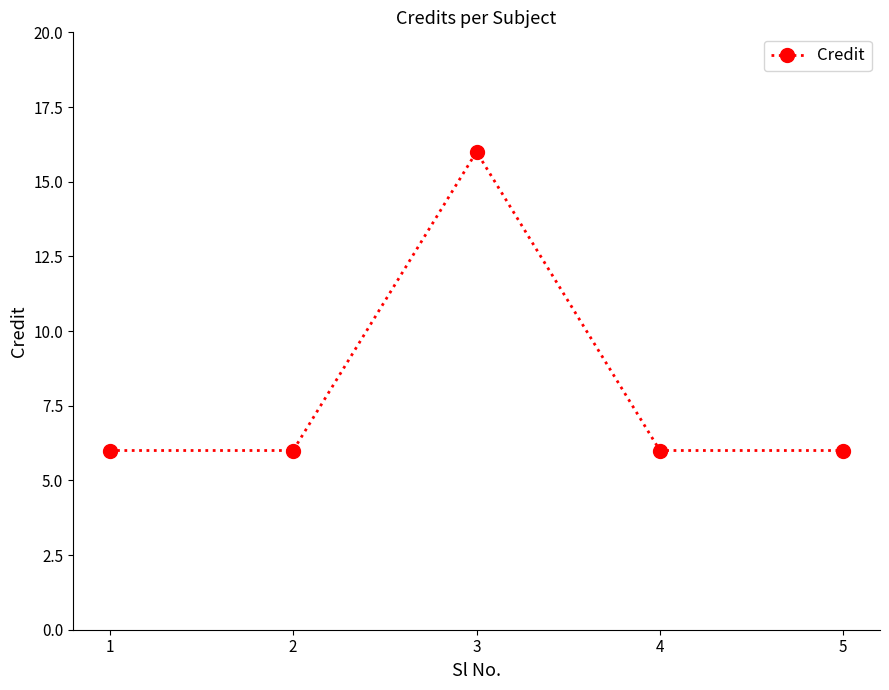

Between 2 and 3, which is larger?

3